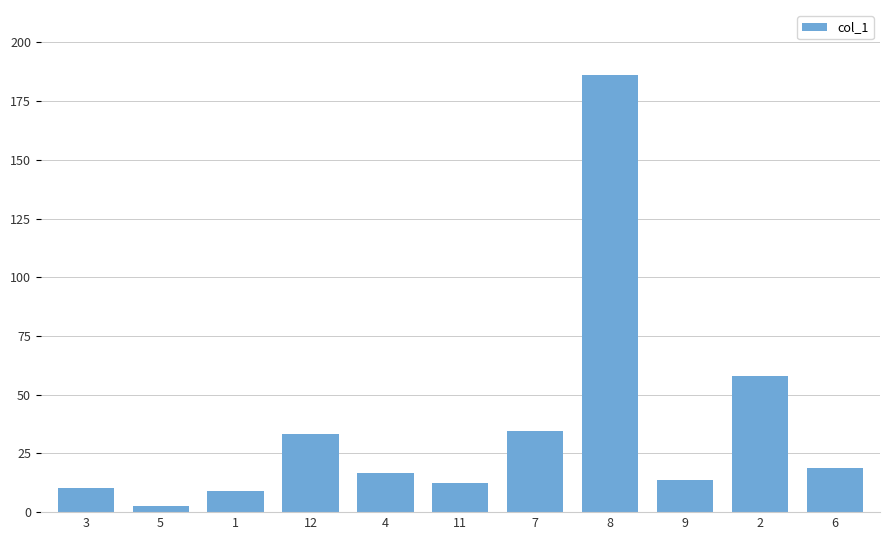

What position from the right is 4?

7